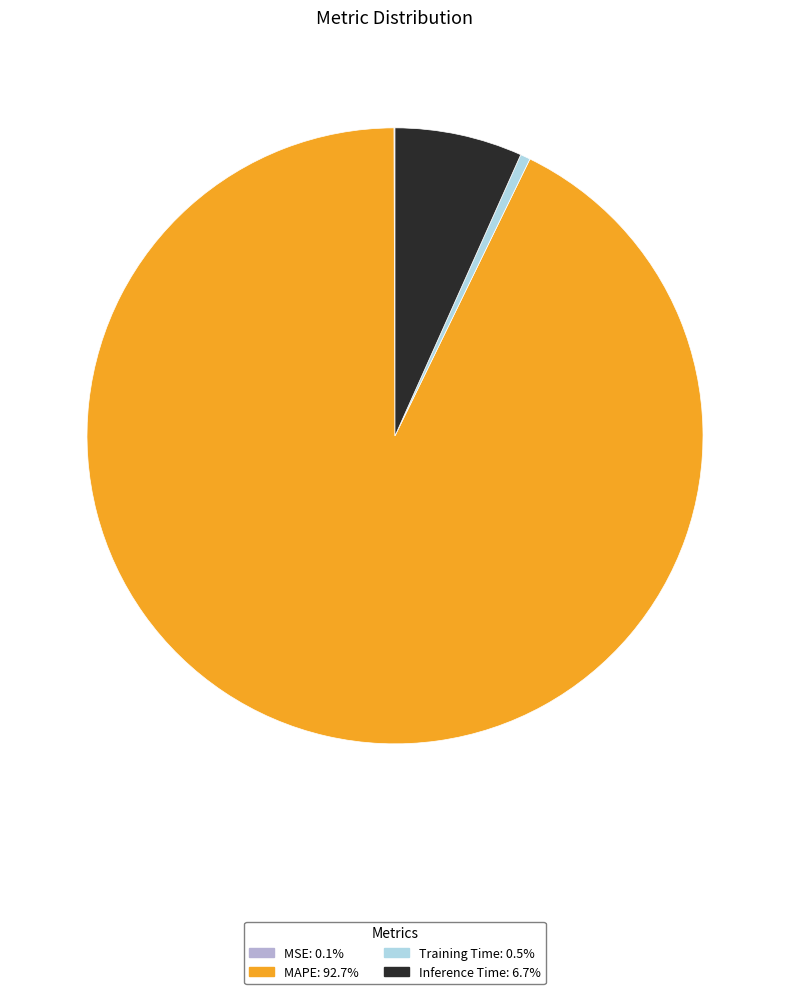

Does any single category account for the majority?

Yes